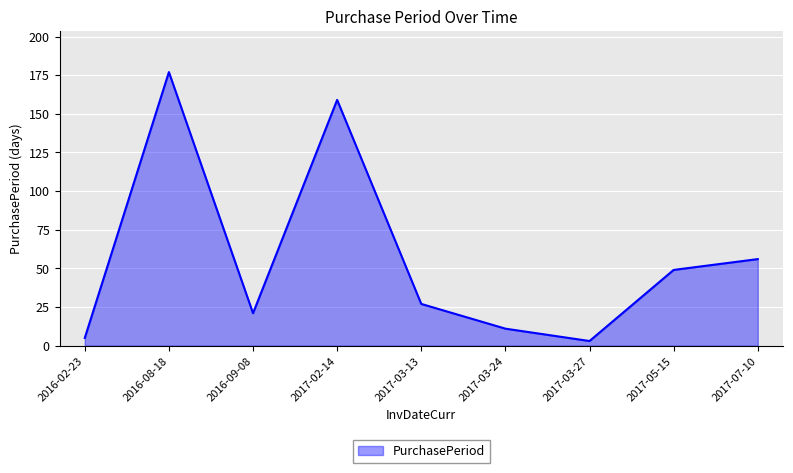

What position from the left is 2017-07-10?

9